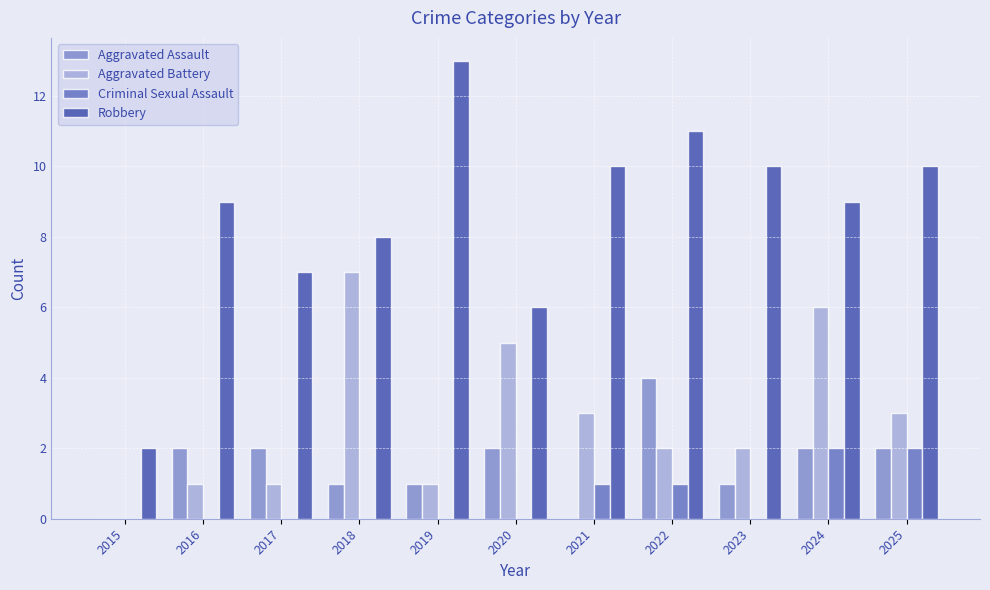

What is the total value across all series at 2024?

19